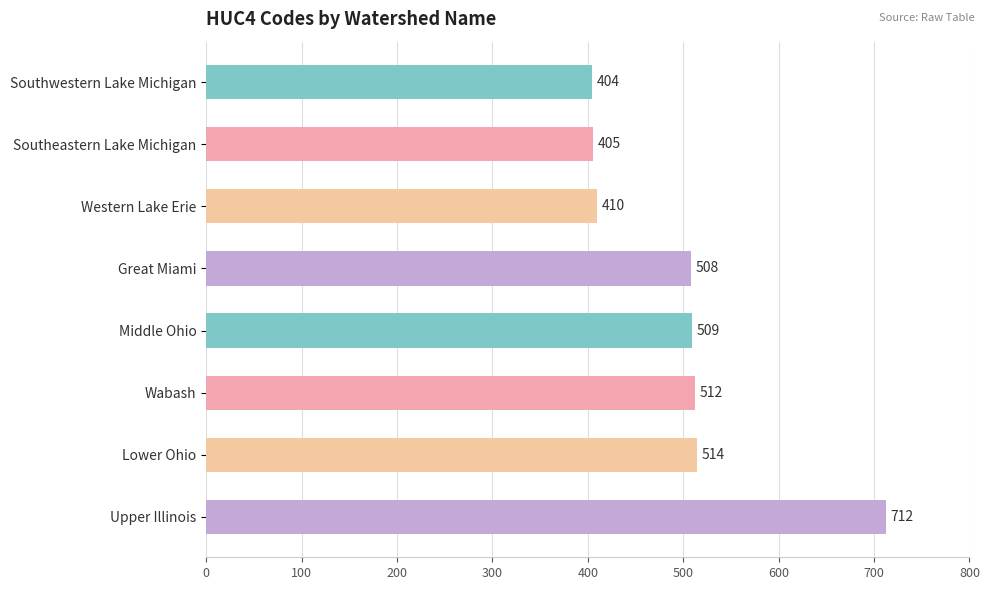

What is the difference between the maximum and minimum values?

308